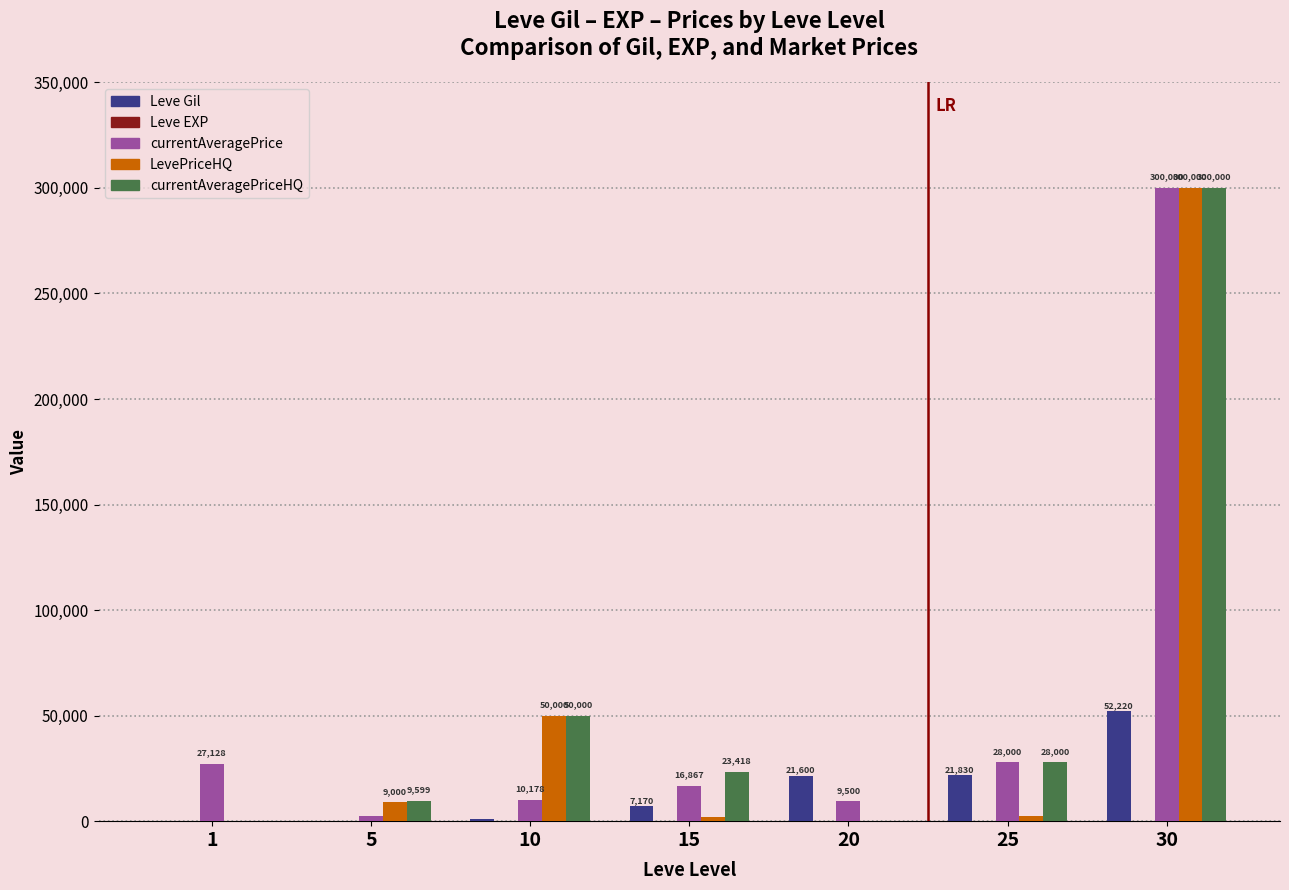

At which label is Leve Gil closest to 26190?

25